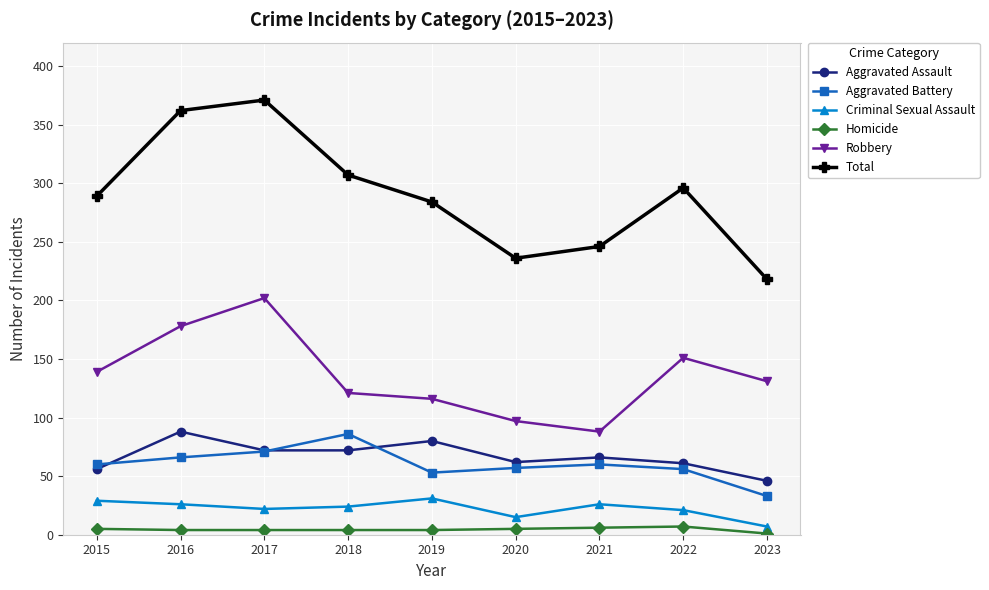

How many data points in Aggravated Assault are less than 66?

4